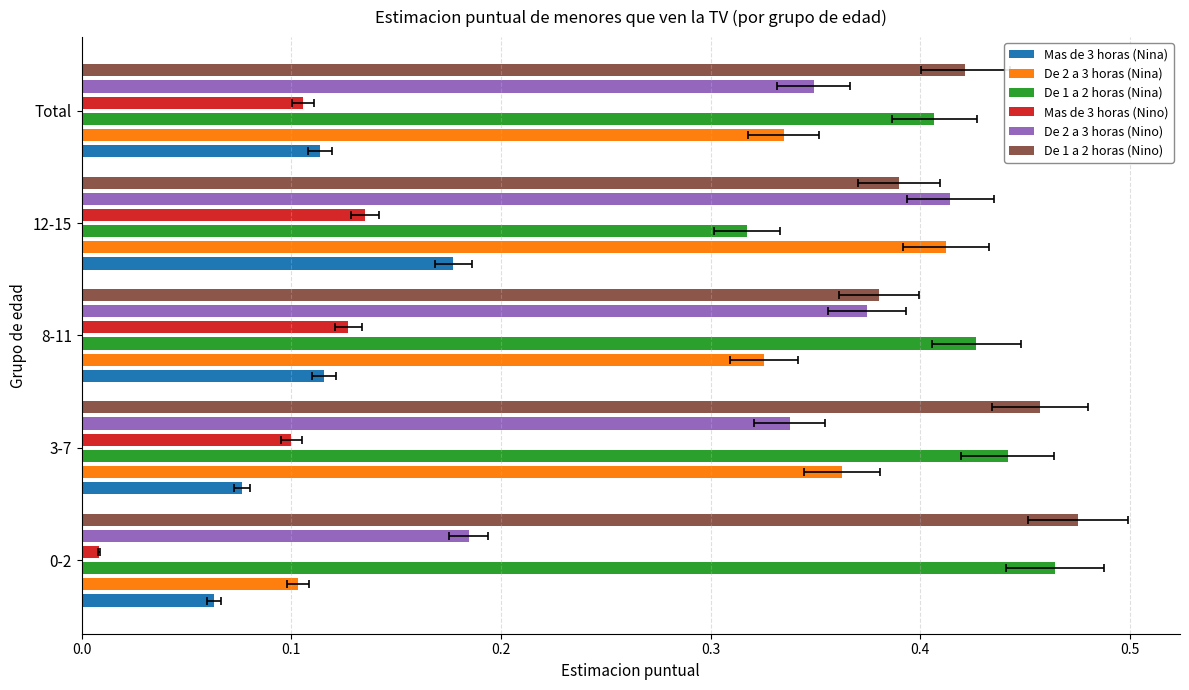

What is the value of the Mas de 3 horas (Nina) bar at the 2nd from the left?

0.1